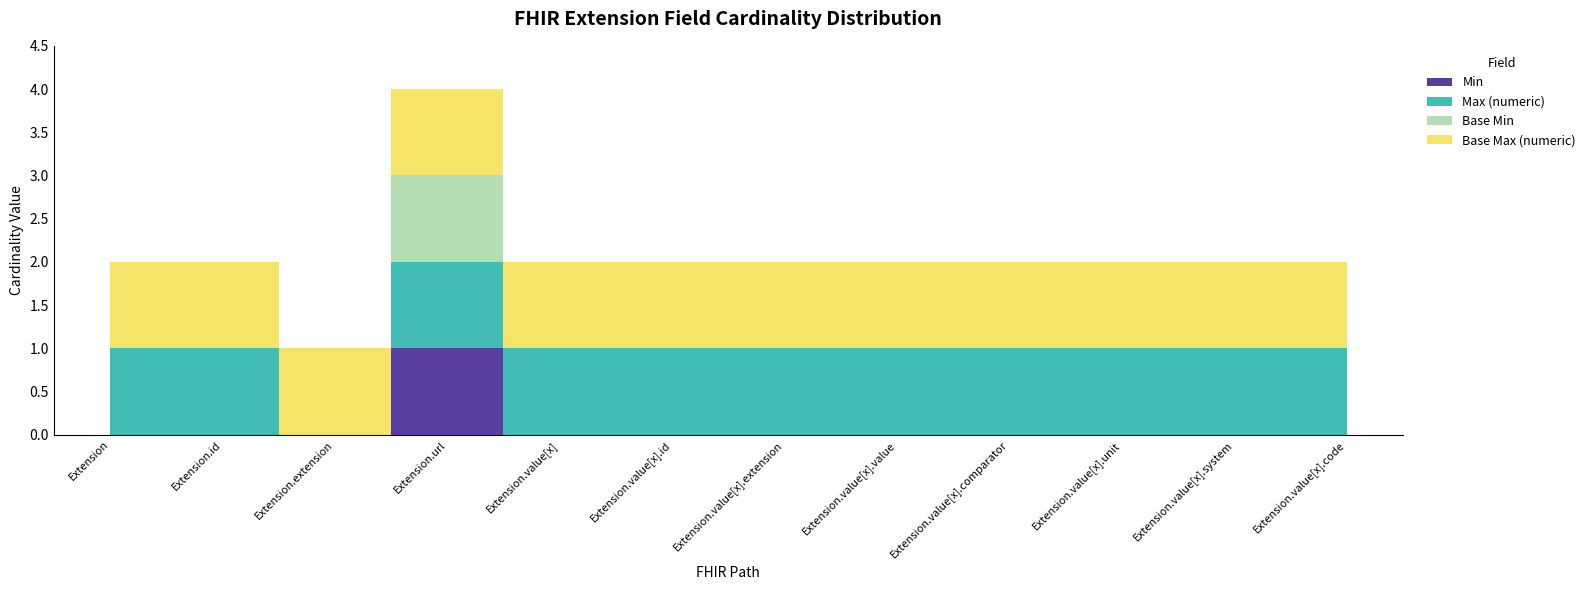

Reading left to right, extract all data points from this chart.

Min: 0	0	0	1	0	0	0	0	0	0	0	0
Max (numeric): 1	1	0	1	1	1	1	1	1	1	1	1
Base Min: 0	0	0	1	0	0	0	0	0	0	0	0
Base Max (numeric): 1	1	1	1	1	1	1	1	1	1	1	1